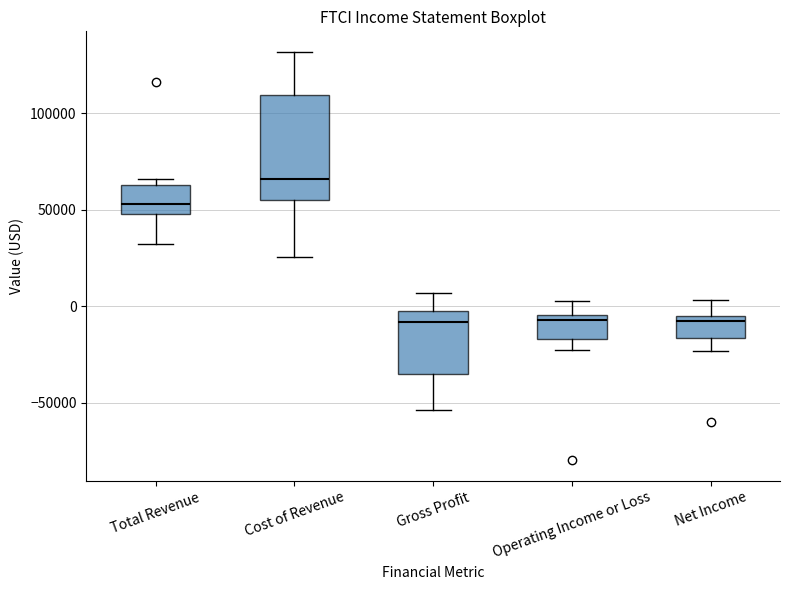

Comparing the boxes themselves (not the whiskers), which one is the tallest?

Cost of Revenue